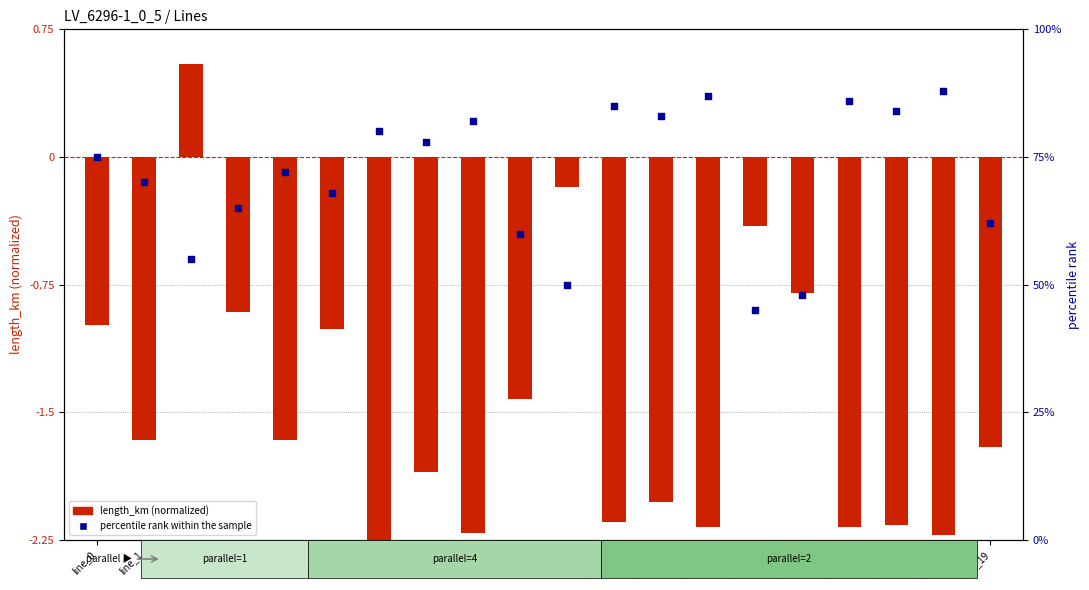

Which series has the widest spread of Y values?

percentile rank within the sample